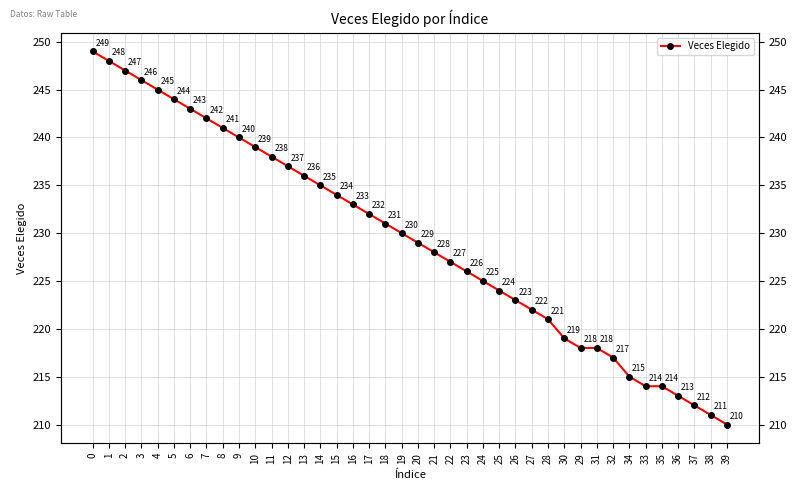

What is the smallest value displayed?

210